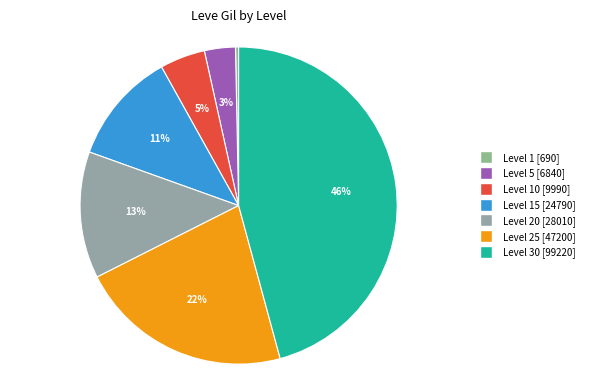

Count the number of slices in the pie.

7